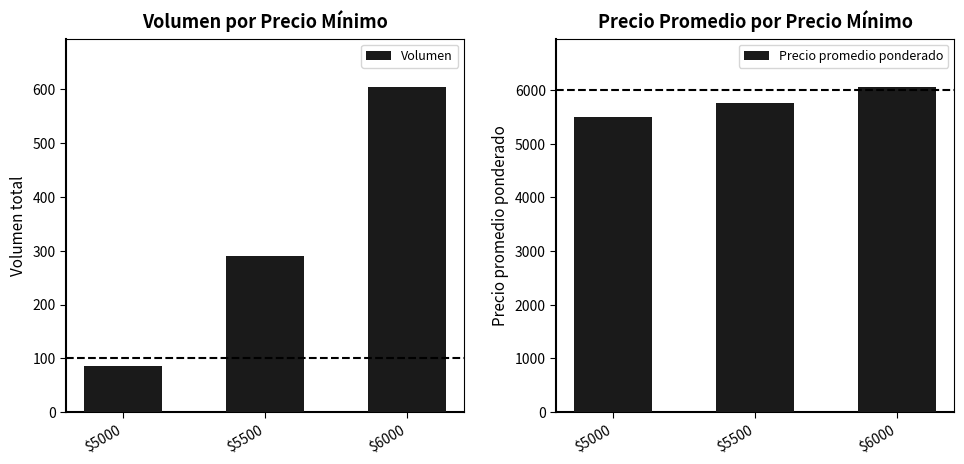

What is the value of the Precio promedio ponderado bar at the 1st from the left?

5500.0